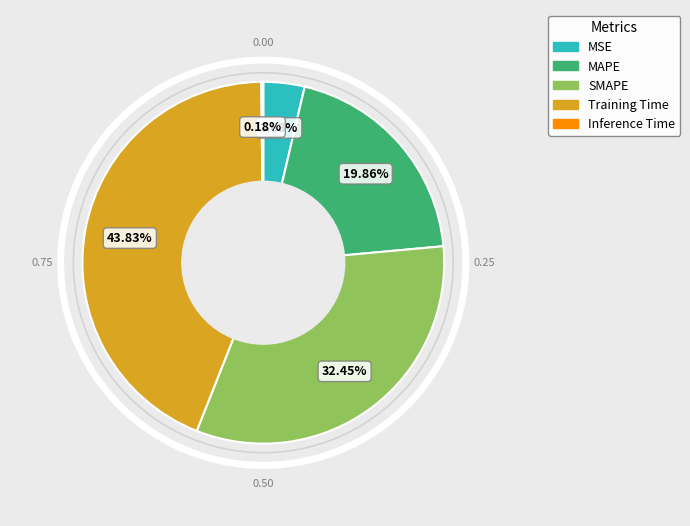

Is there any slice that represents more than half of the pie?

No